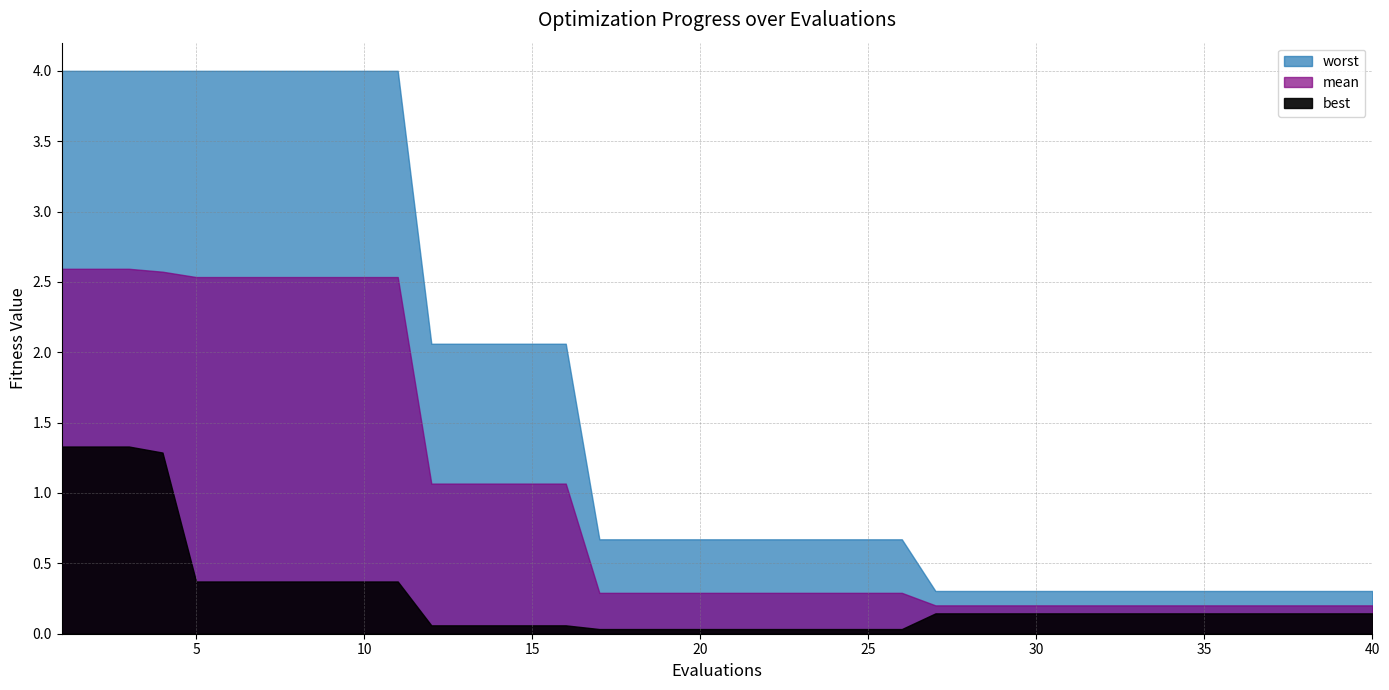

Rank the series by their average value, from highest to lowest.

worst, mean, best